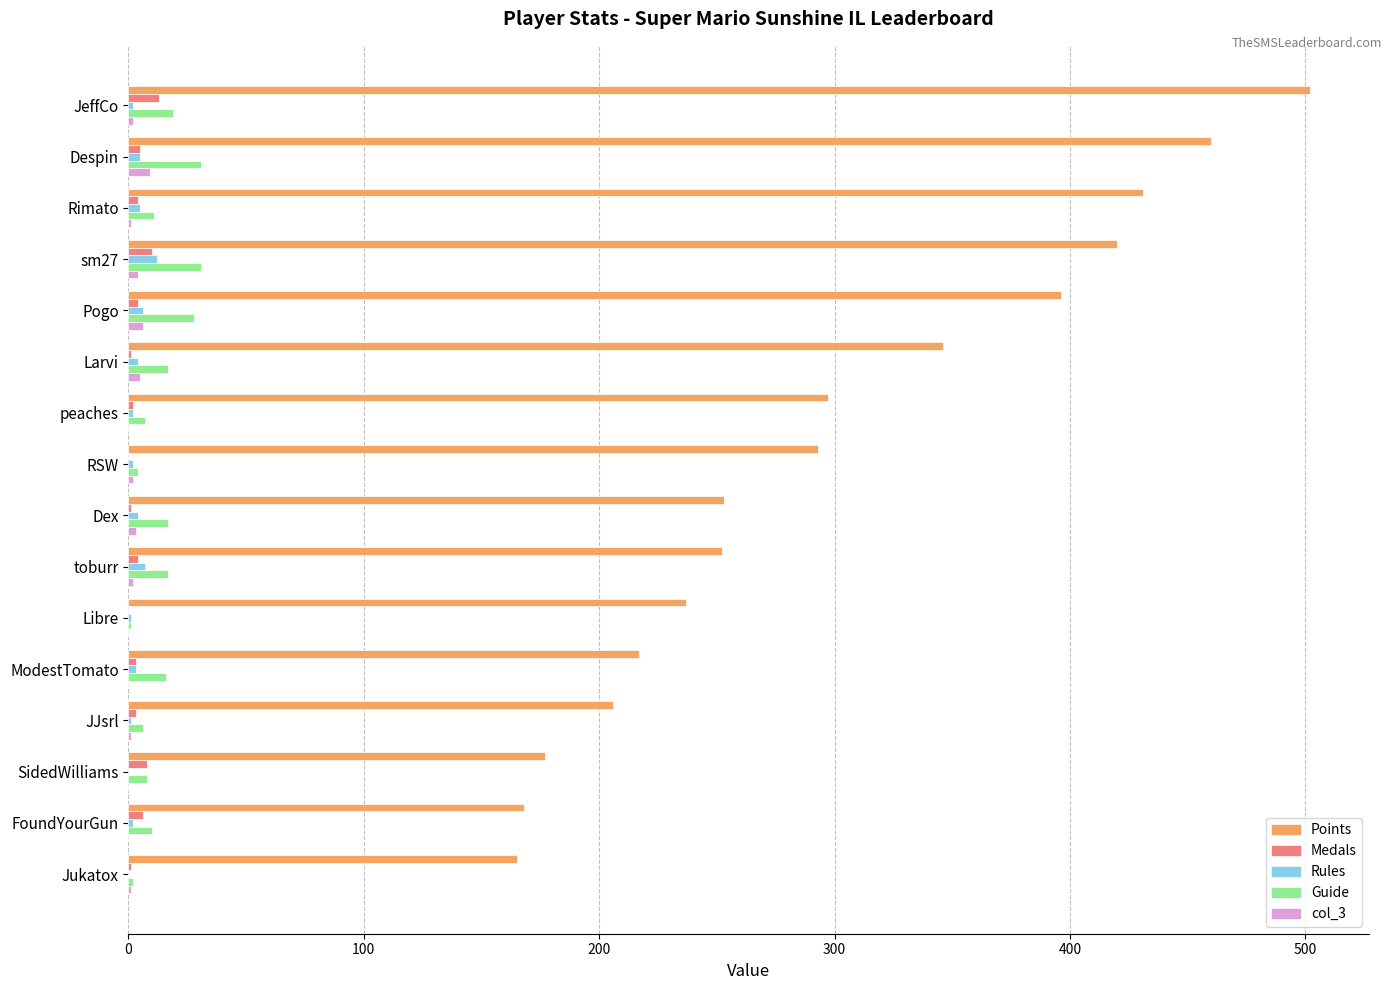

Count the number of categories in the chart.

16